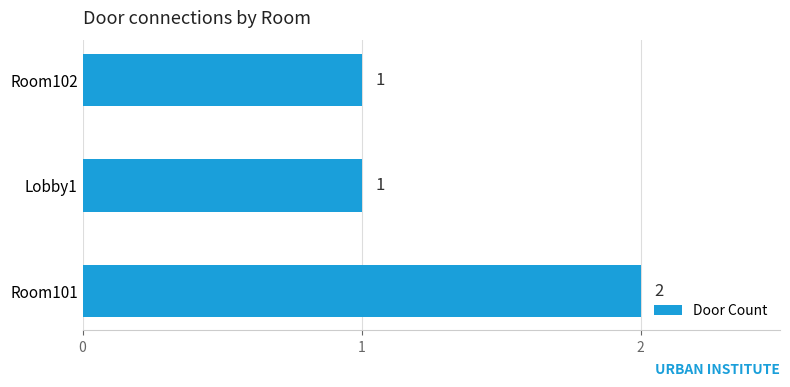

Reading bottom to top, transcribe all the data shown in this chart.

2	1	1